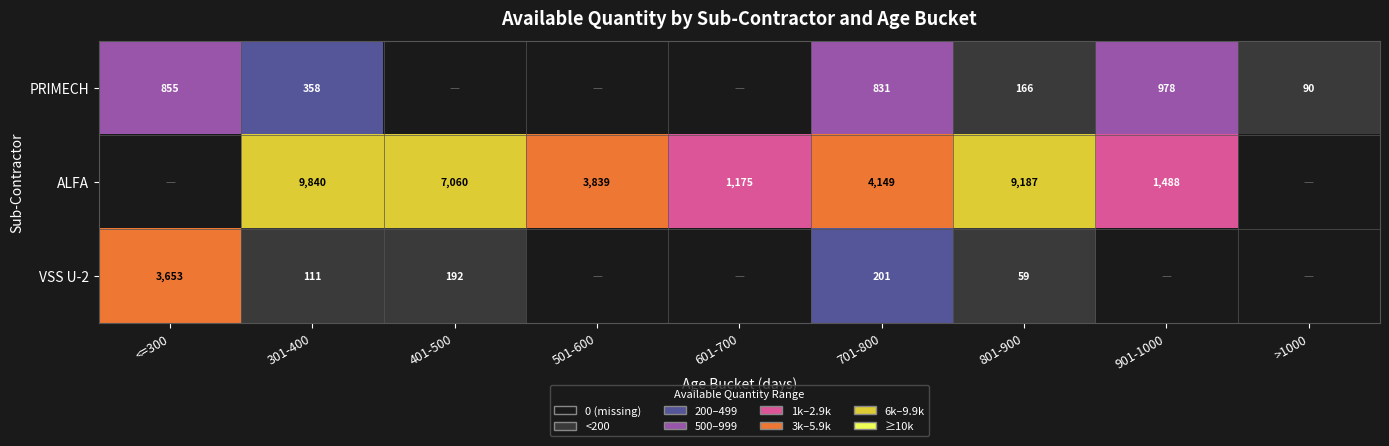

True or false: PRIMECH has a value of 90 at >1000.

True